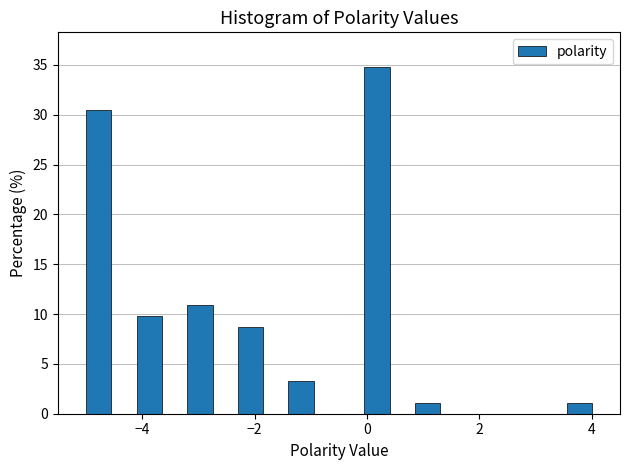

Read against the x-axis, roughly where is the centre of the tallest bar?

0.2